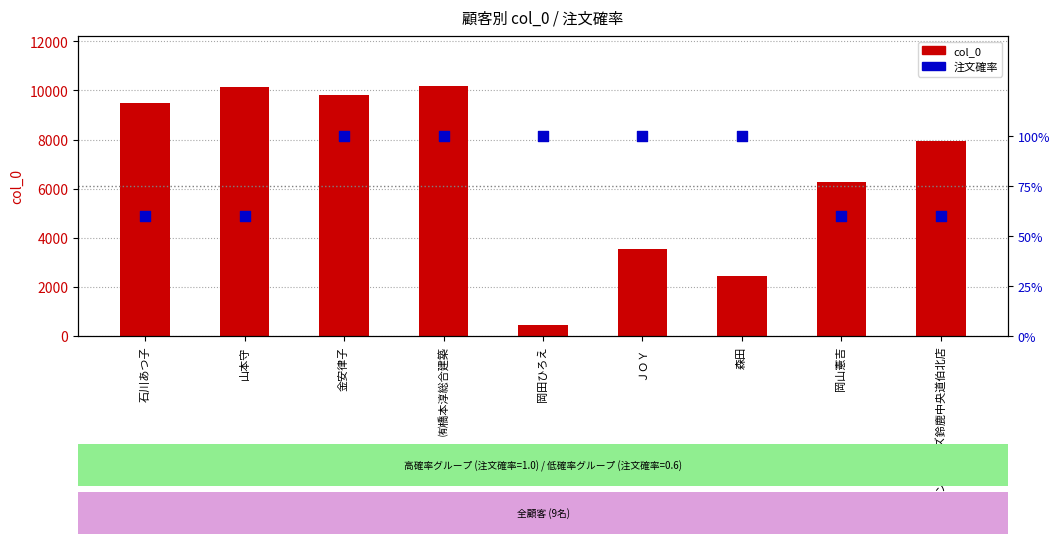

What is the total value across all series at ㈲橋本淳総合建築?

10183.0